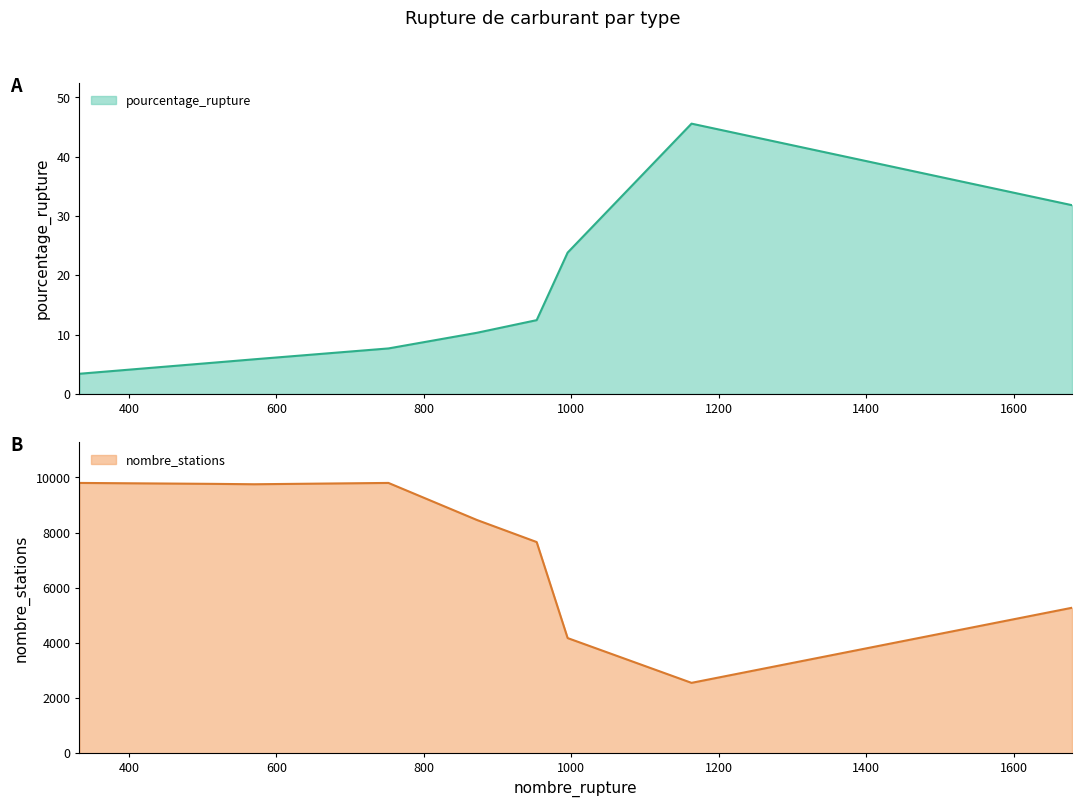

True or false: nombre_stations and pourcentage_rupture cross at least once.

False